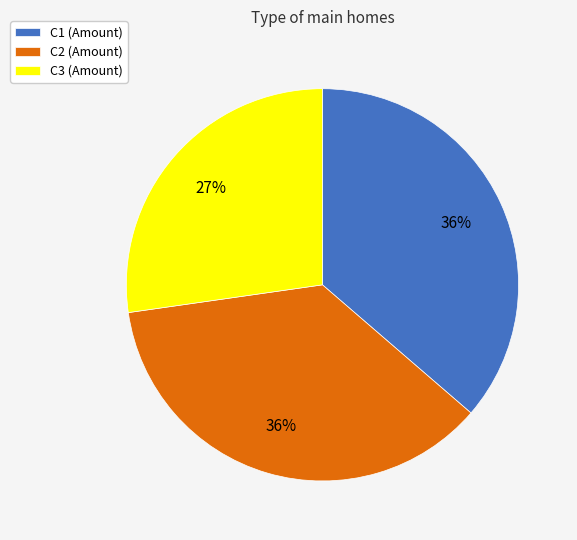

Do C1 and C2 together represent more than half of the pie?

Yes